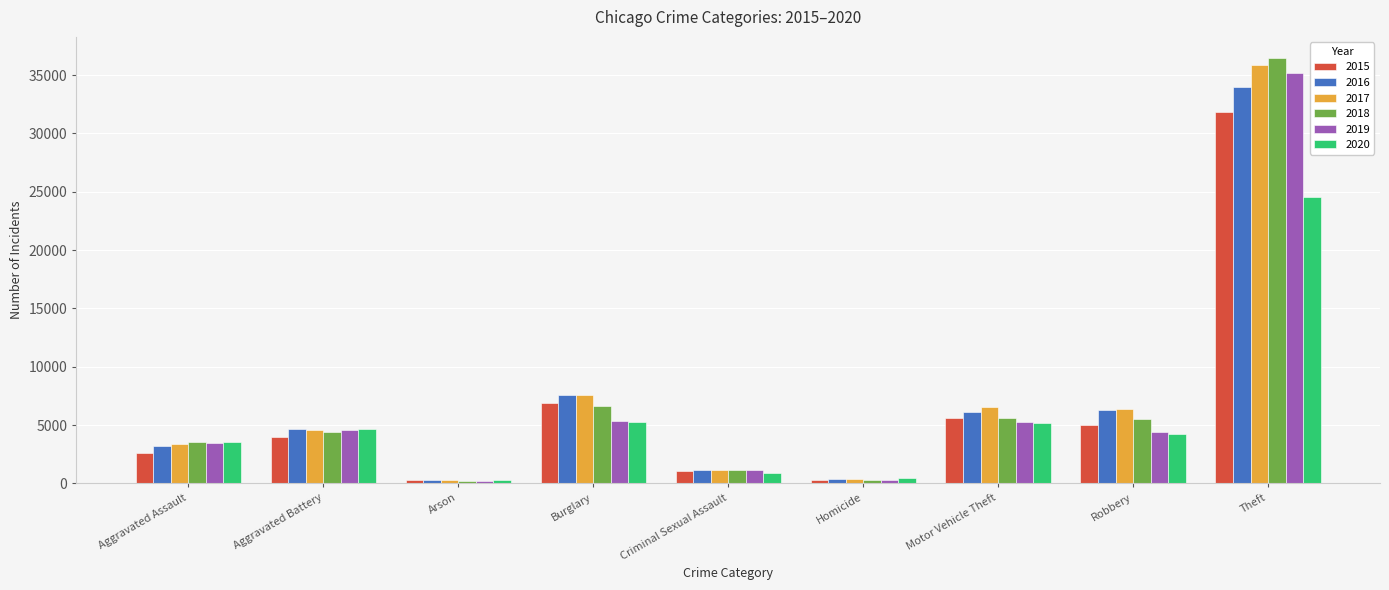

What are all the series names shown in the legend?

2015, 2016, 2017, 2018, 2019, 2020